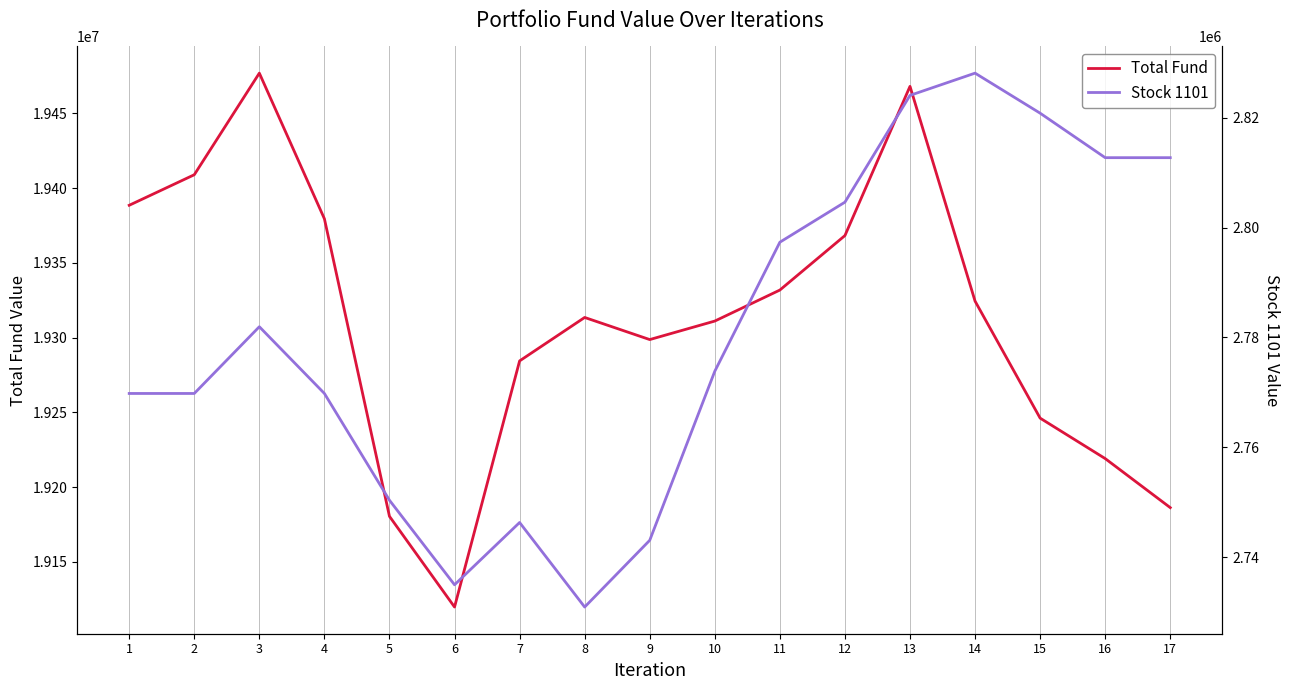

What are all the series names shown in the legend?

Total Fund, Stock 1101